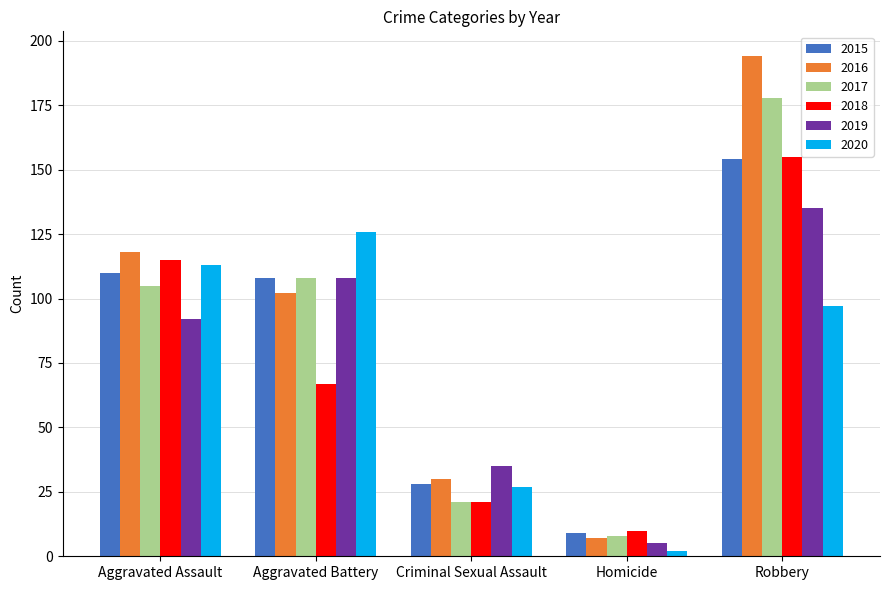

At which category does the chart reach its minimum across all series?

Homicide